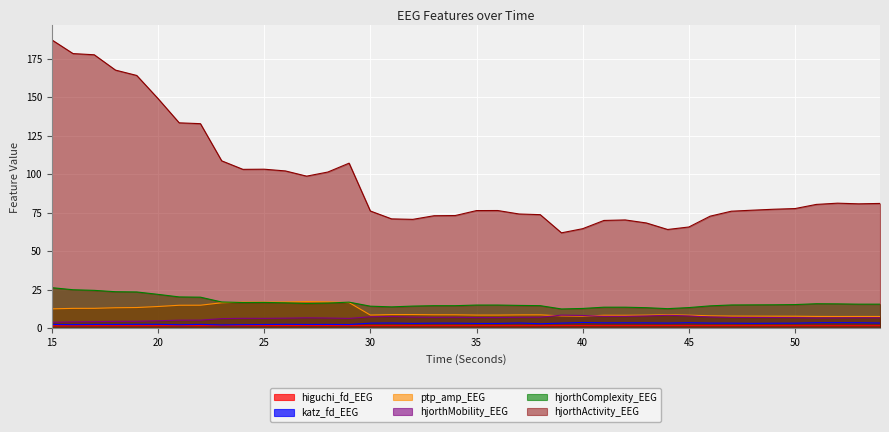

True or false: hjorthComplexity_EEG and katz_fd_EEG cross at least once.

False